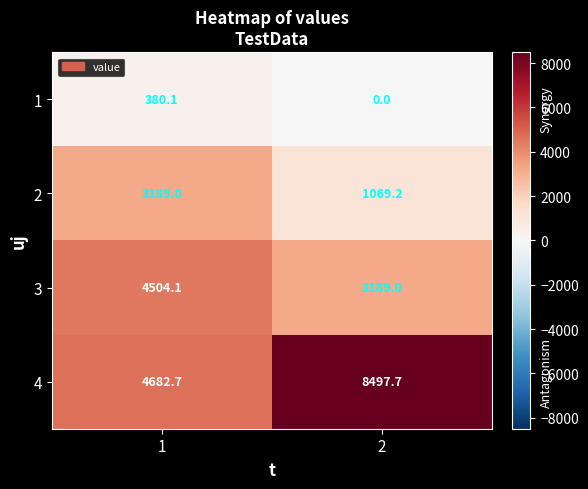

Reading left to right, list all the values displayed in this chart.

1: 1=380.1	2=0.0
2: 1=3189.0	2=1069.2
3: 1=4504.1	2=3189.0
4: 1=4682.7	2=8497.7